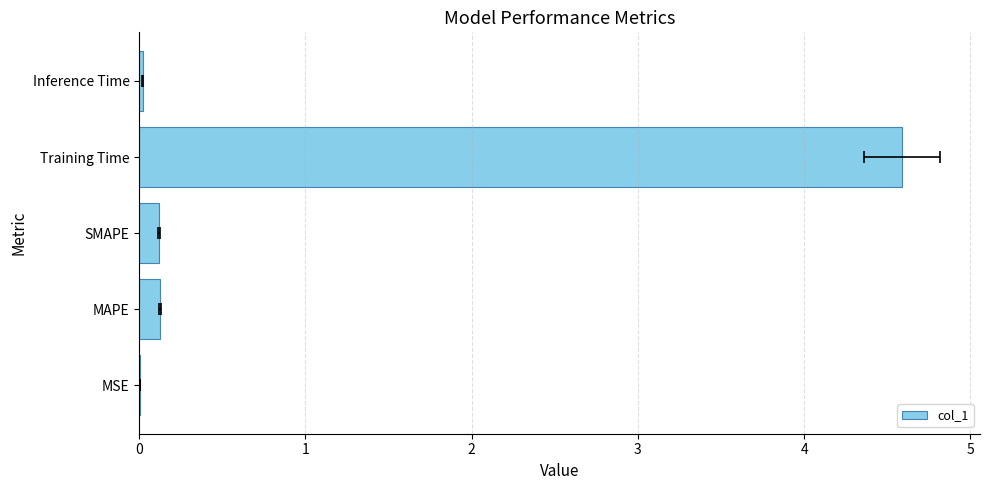

Are the bars grouped side by side (vs. stacked)?

No